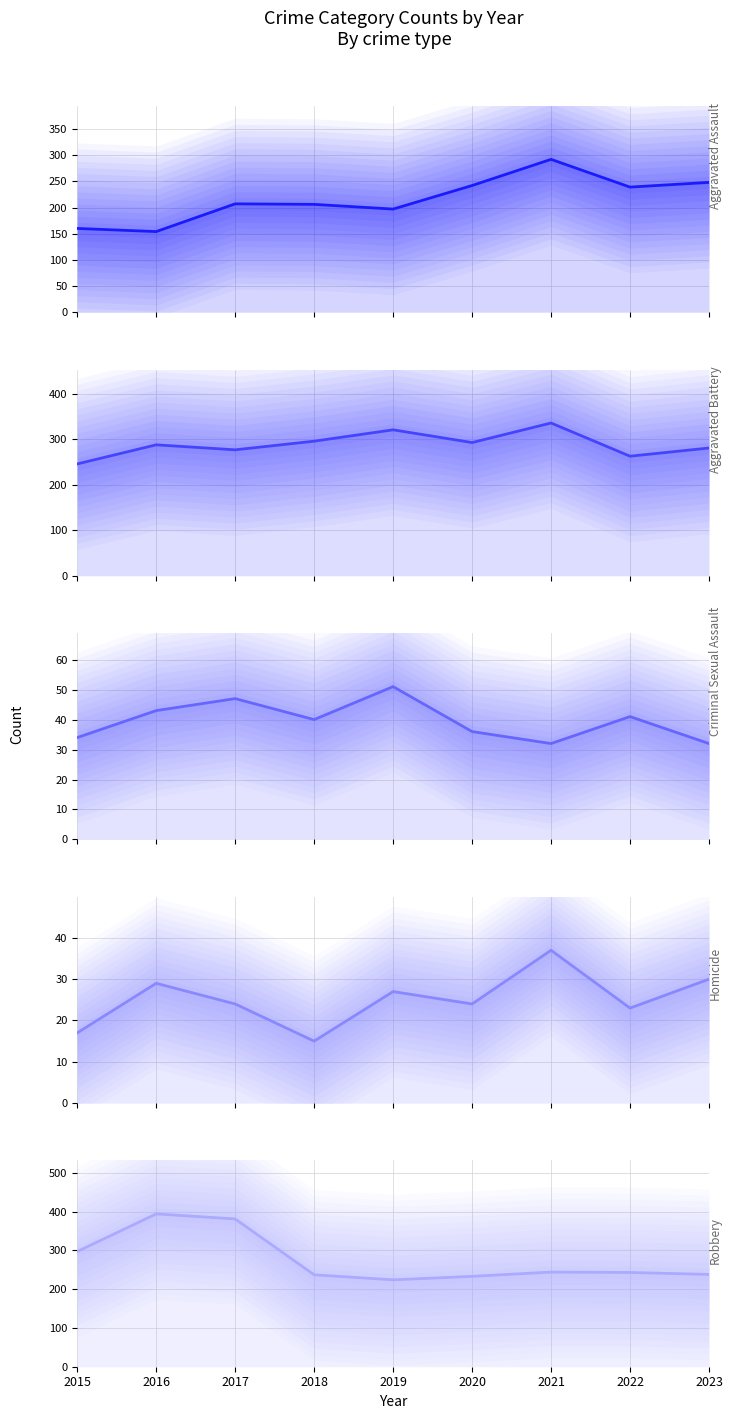

What is the sum of all Robbery values?

2491